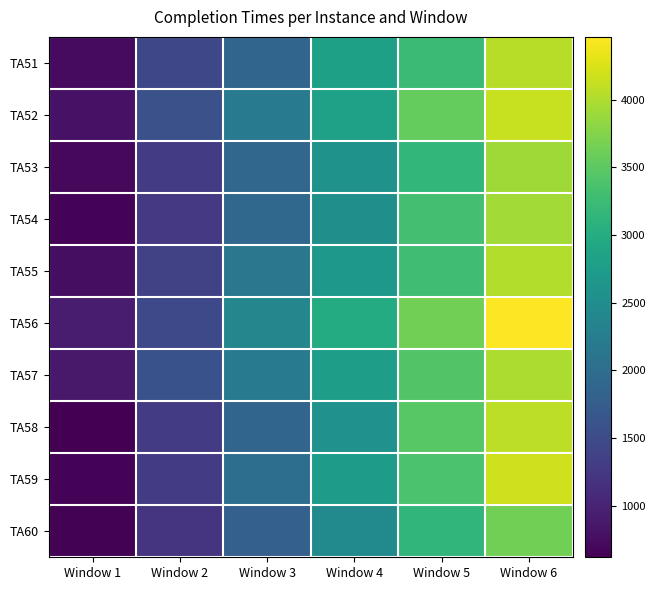

At which category is the sum across all series the highest?

Window 6